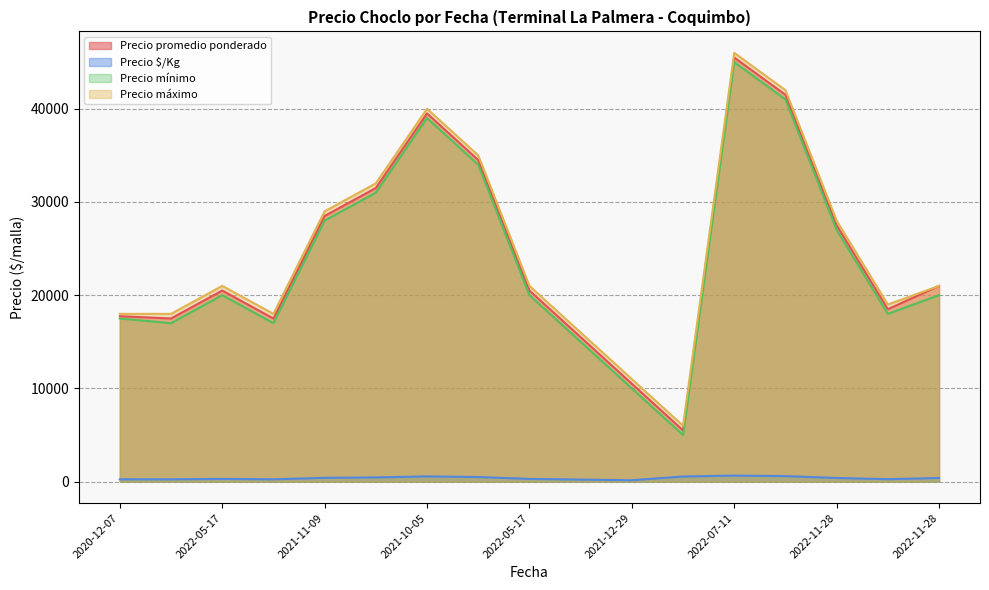

In Precio mínimo, how many points are lower than both neighbors (excluding endpoints)?

4